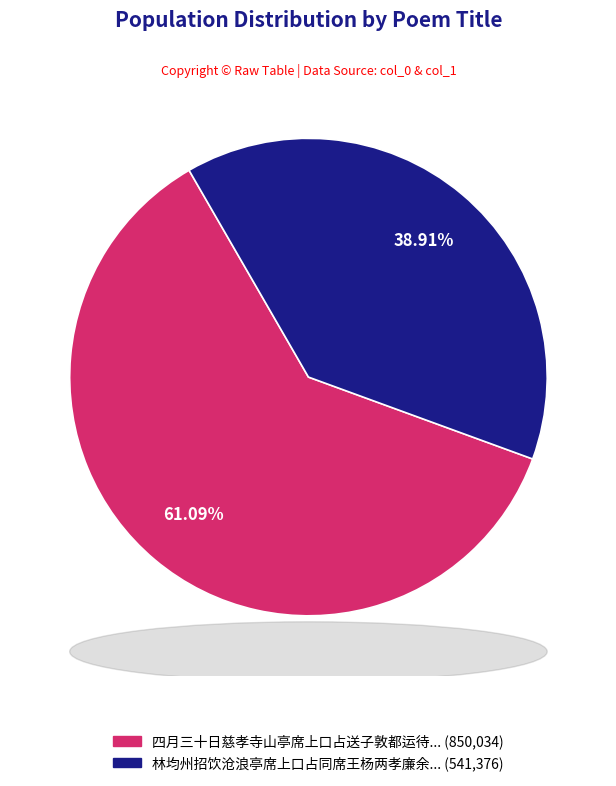

How many slices are in this pie chart?

2